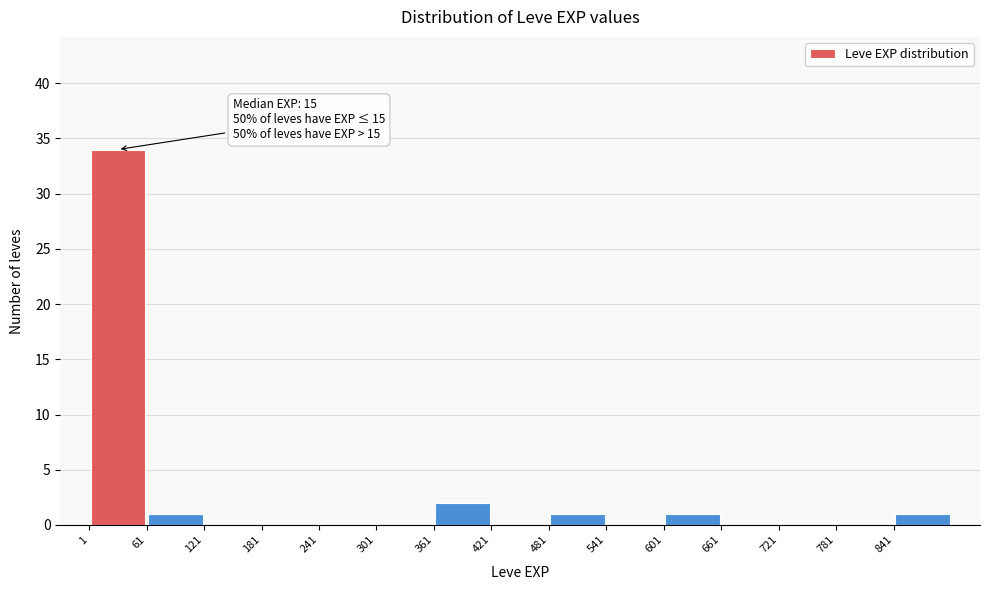

Which range on the x-axis has the tallest bar?

1 to 61